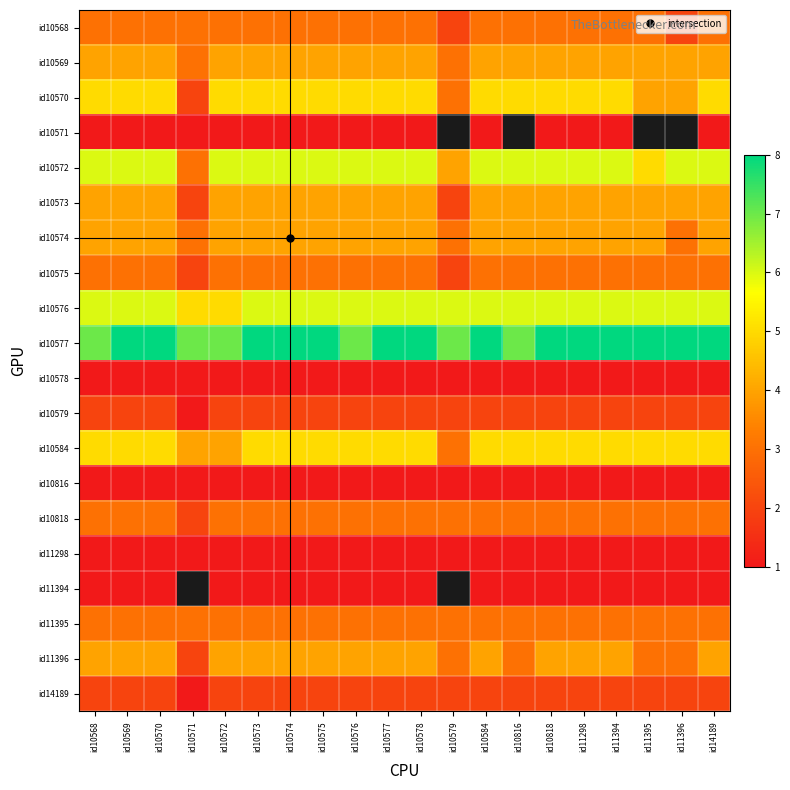

What is the highest value of the id11394 series?

1.0